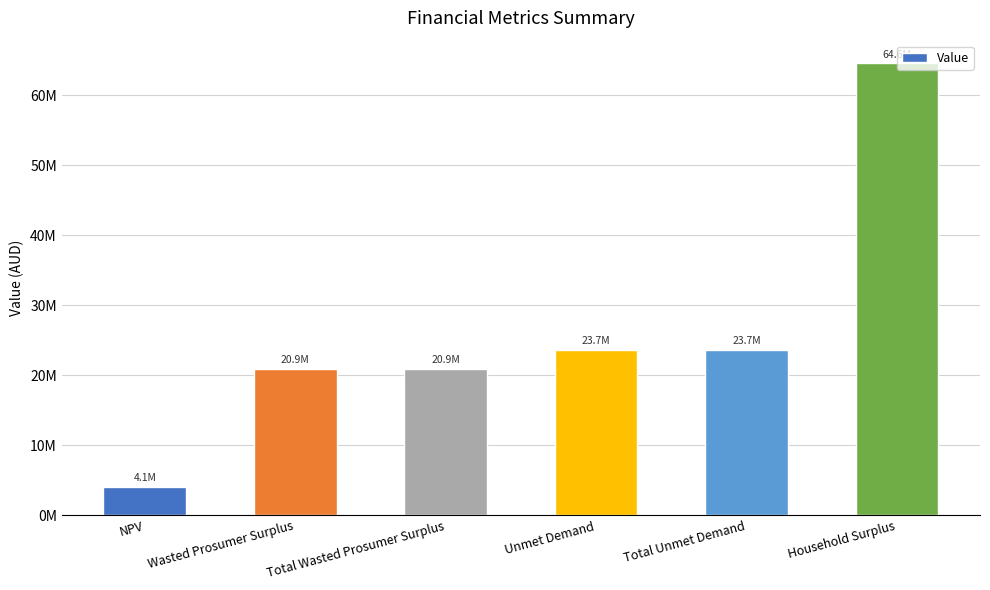

What is the minimum value shown in the chart?

4098710.2